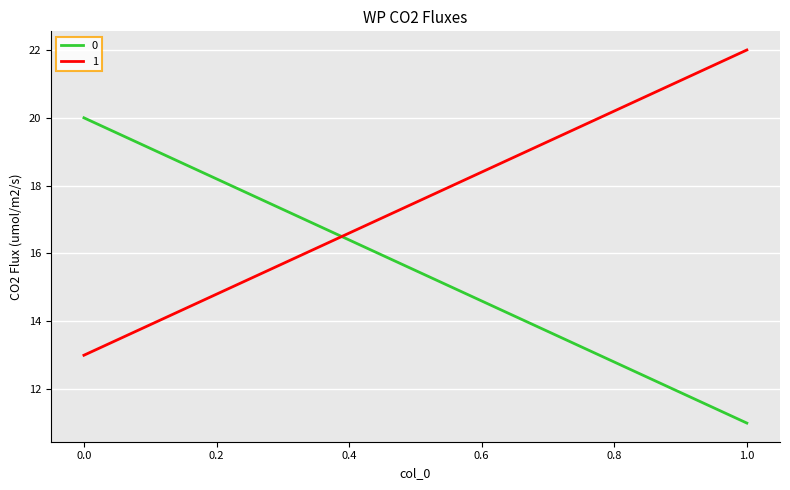

List the labels in order of 1 value, smallest first.

0, 1